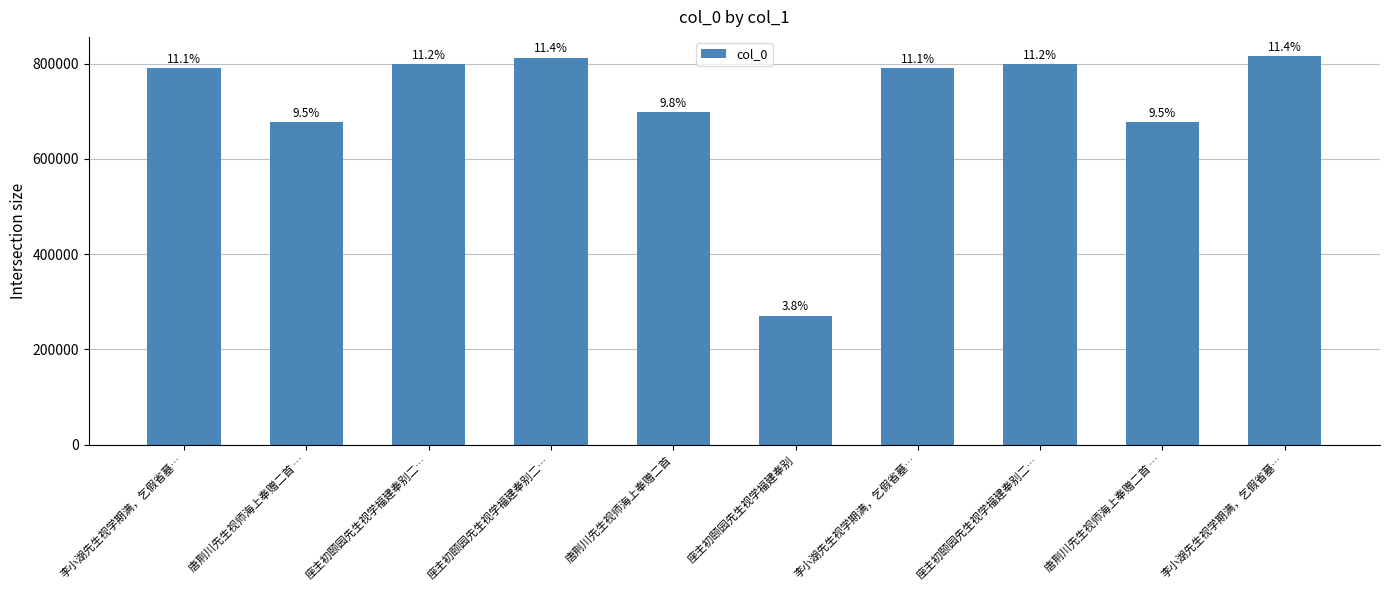

Rank the categories by value from lowest to highest.

座主初颐园先生视学福建奉别, 唐荆川先生视师海上奉赠二首 …, 唐荆川先生视师海上奉赠二首 …, 唐荆川先生视师海上奉赠二首, 李小湖先生视学期满，乞假省墓…, 李小湖先生视学期满，乞假省墓…, 座主初颐园先生视学福建奉别二…, 座主初颐园先生视学福建奉别二…, 座主初颐园先生视学福建奉别二…, 李小湖先生视学期满，乞假省墓…